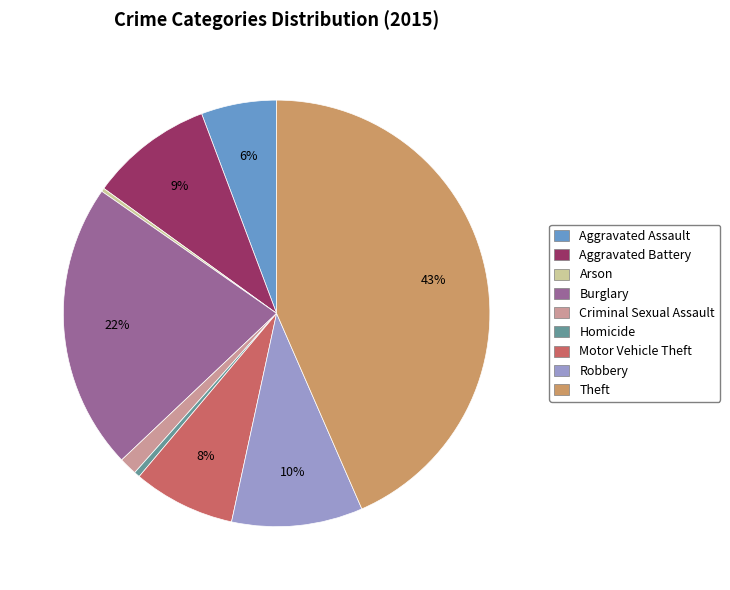

What is the ratio of the value at Aggravated Battery to the value at Homicide?

21.1